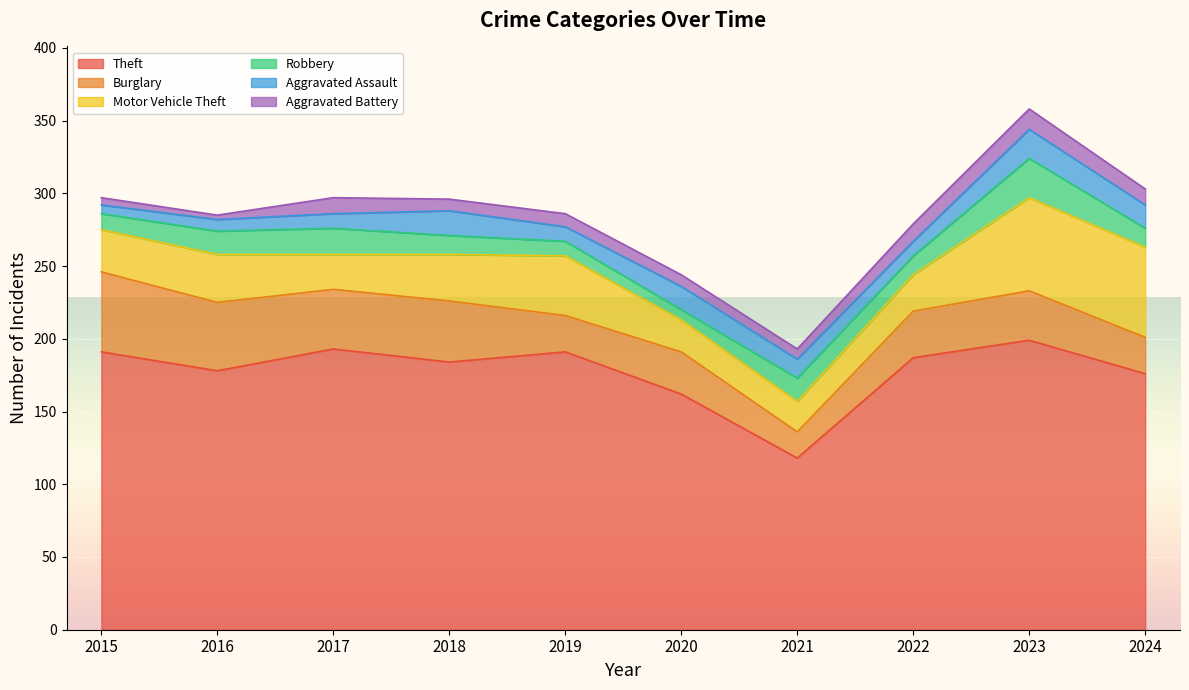

Where is the first local minimum for Motor Vehicle Theft?

2017